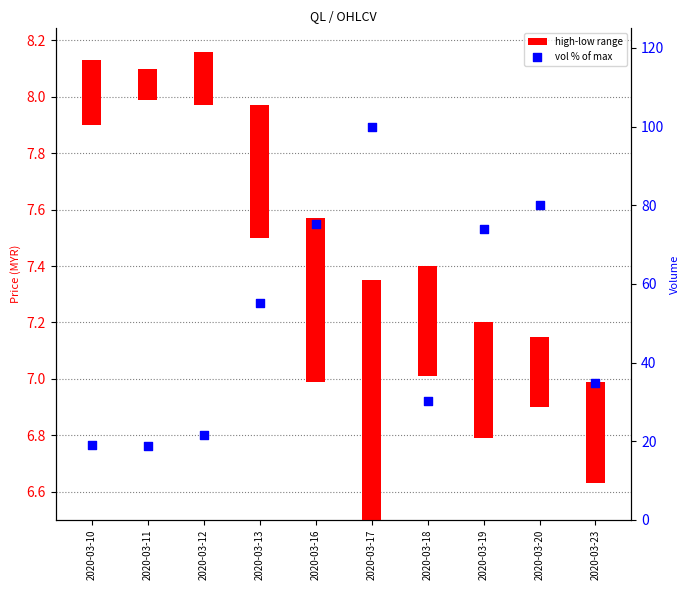

What is the ratio of the value at 2020-03-20 to the value at 2020-03-12?

3.7